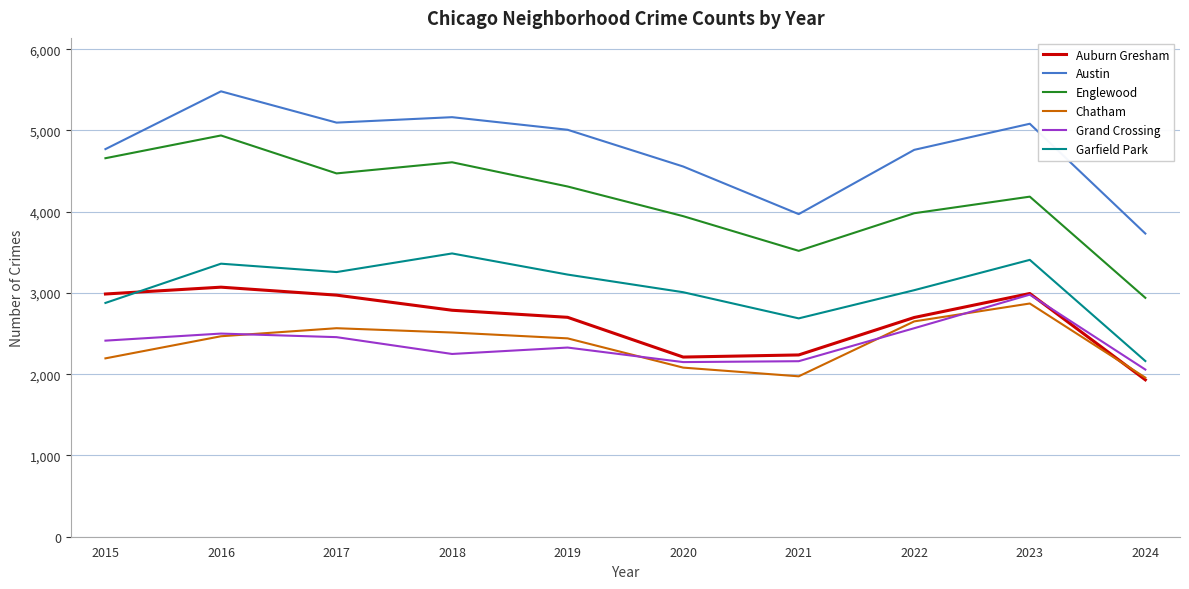

How many categories are shown in the chart?

10